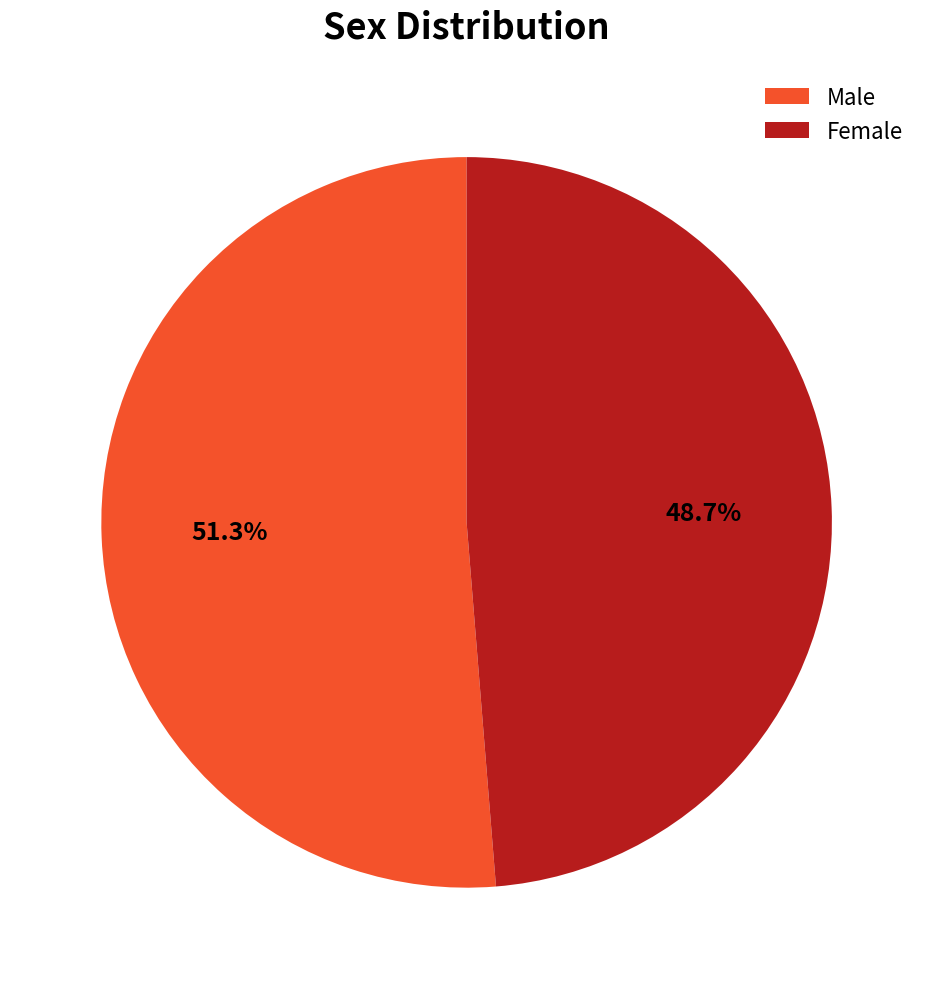

The Female slice represents 58% of the pie. True or false?

False